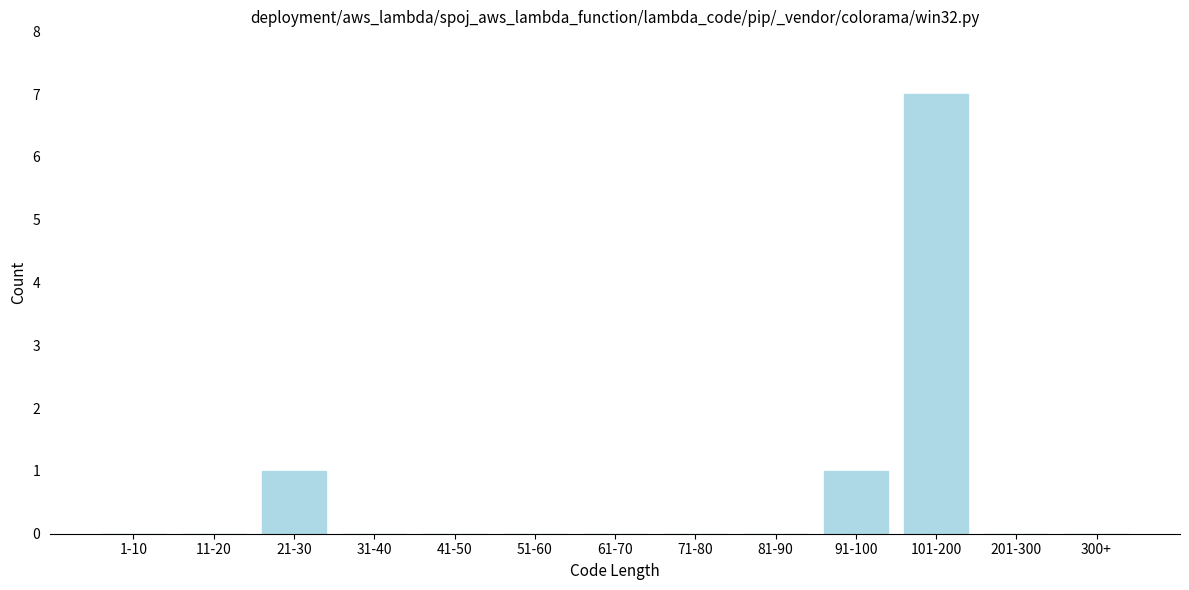

Reading right to left, extract all data points from this chart.

300+=0	201-300=0	101-200=7	91-100=1	81-90=0	71-80=0	61-70=0	51-60=0	41-50=0	31-40=0	21-30=1	11-20=0	1-10=0